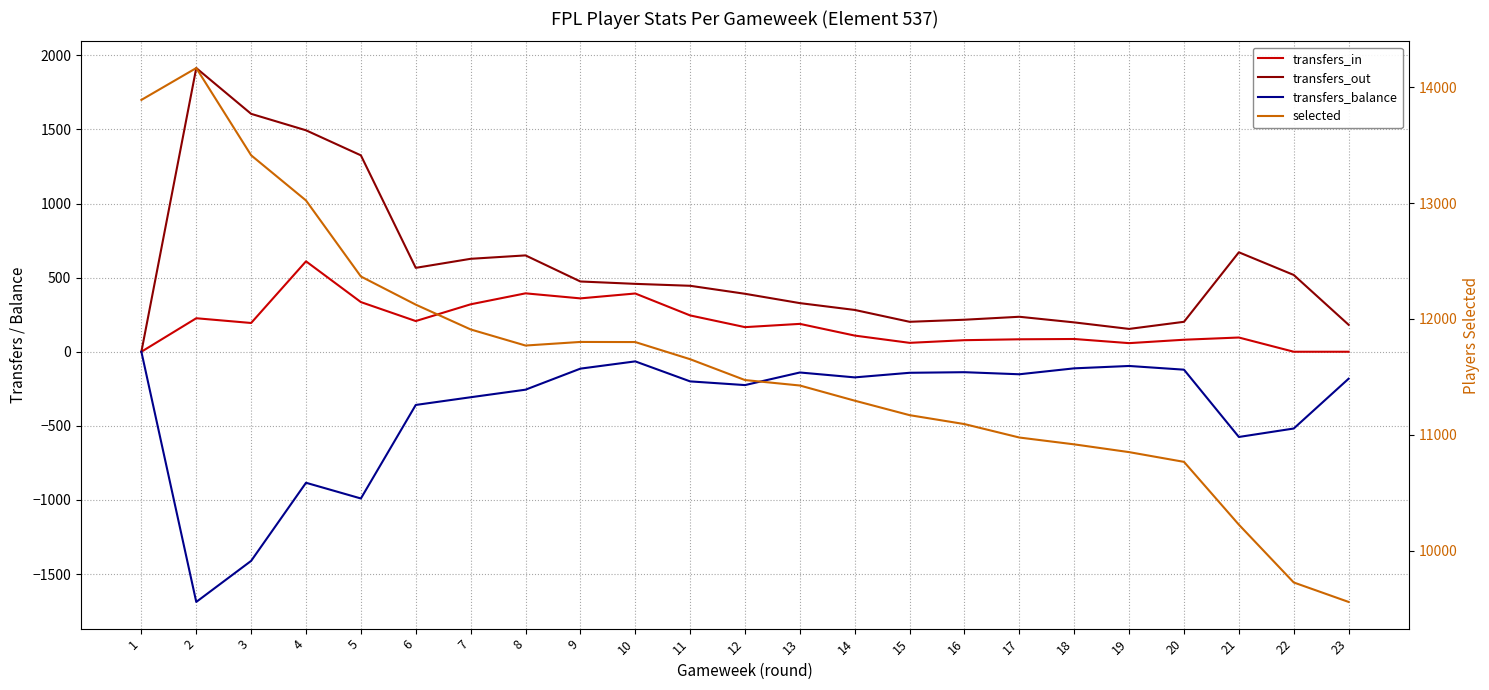

Where is the first local maximum for transfers_balance?

4